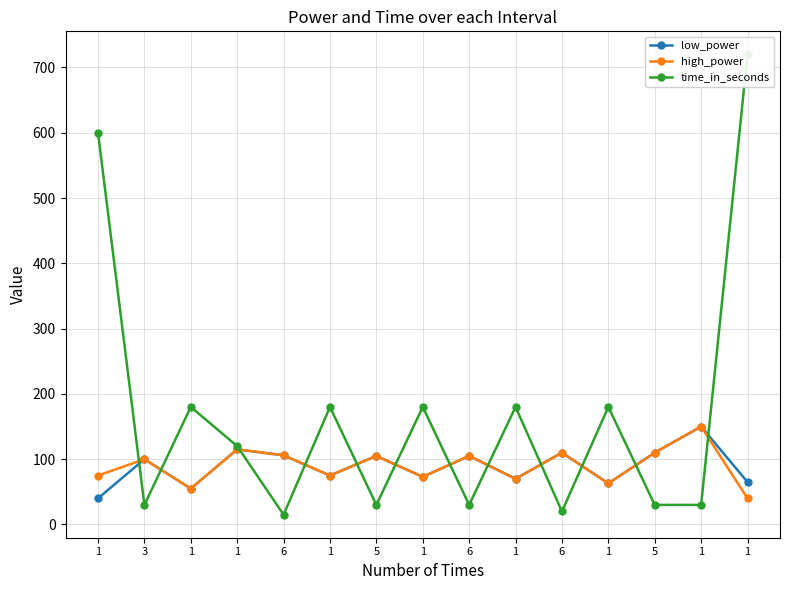

What is the spread (max minus min) of values at 1?

560